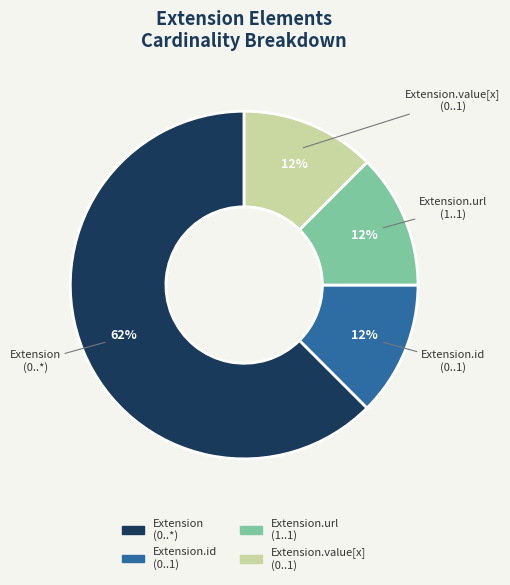

To the nearest percent, what is the average slice percentage?

25%